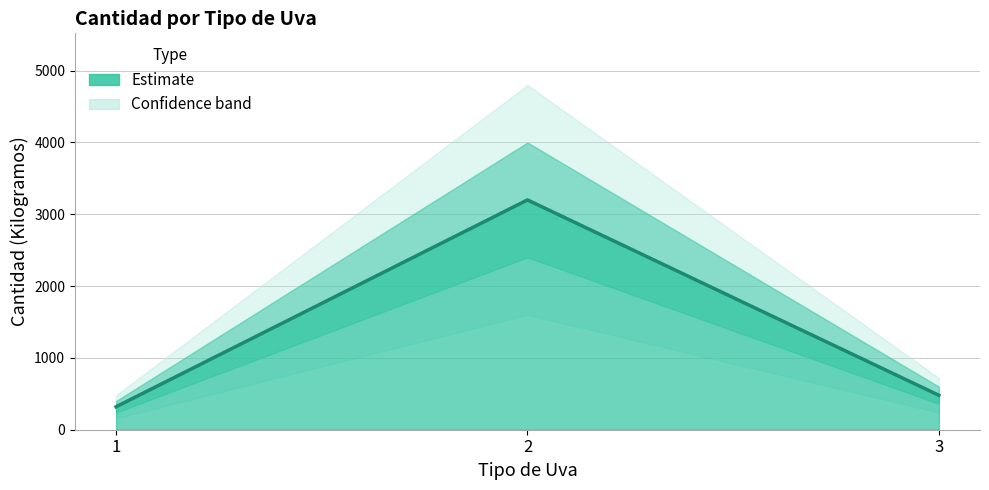

What is the ratio of the value at 3 to the value at 2?

0.1